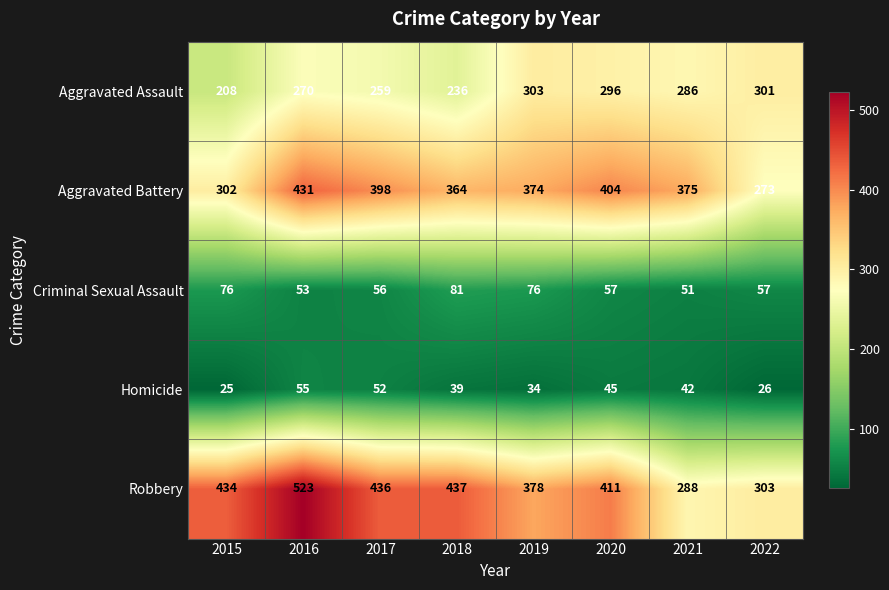

At which label does Criminal Sexual Assault reach its minimum?

2021